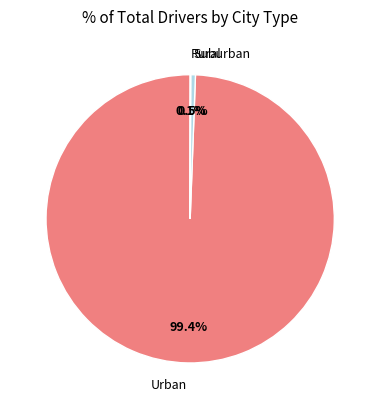

Is there any slice that represents more than half of the pie?

Yes